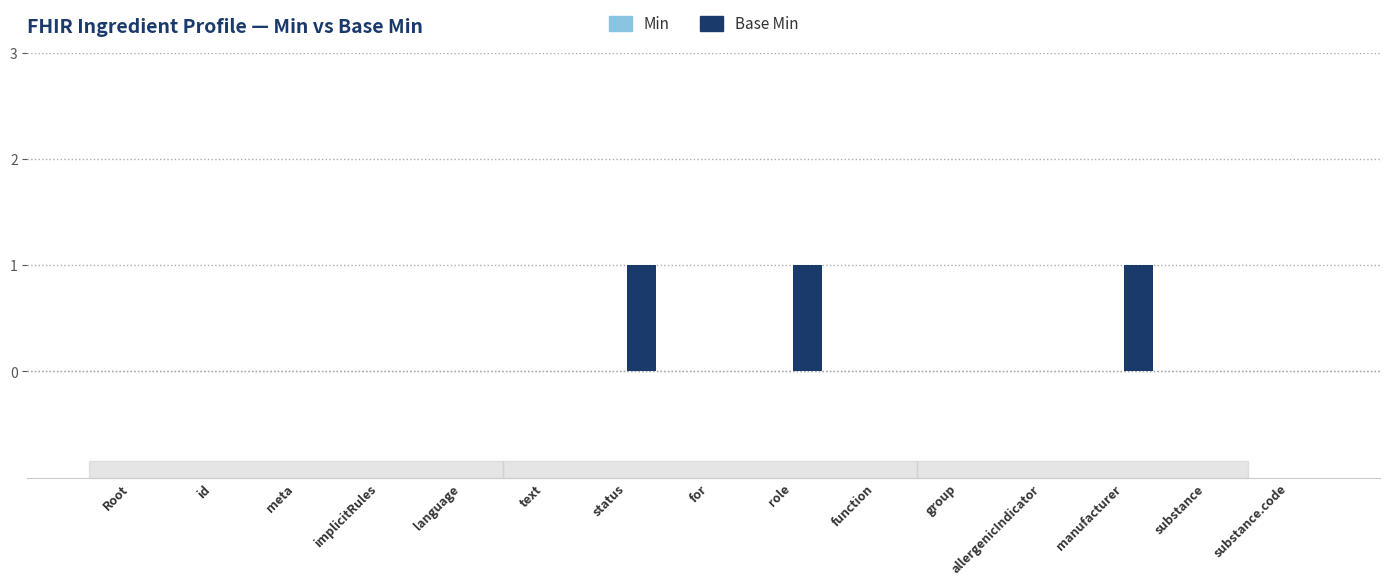

Approximately how many times larger is the value at status compared to manufacturer?

1.0